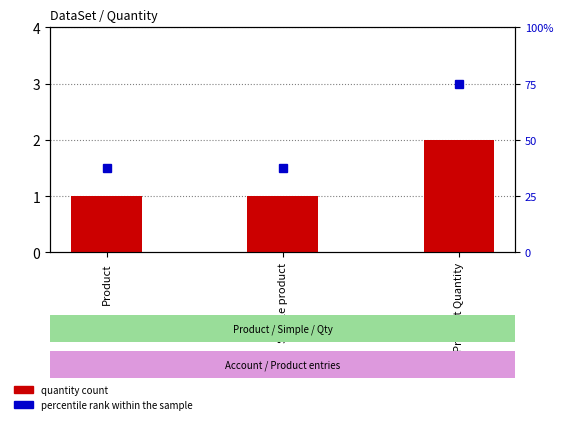

Reading right to left, transcribe all the data shown in this chart.

quantity count: Product Quantity=2.0	Simple product=1.0	Product=1.0
percentile rank within the sample: Product Quantity=75.0	Simple product=37.5	Product=37.5